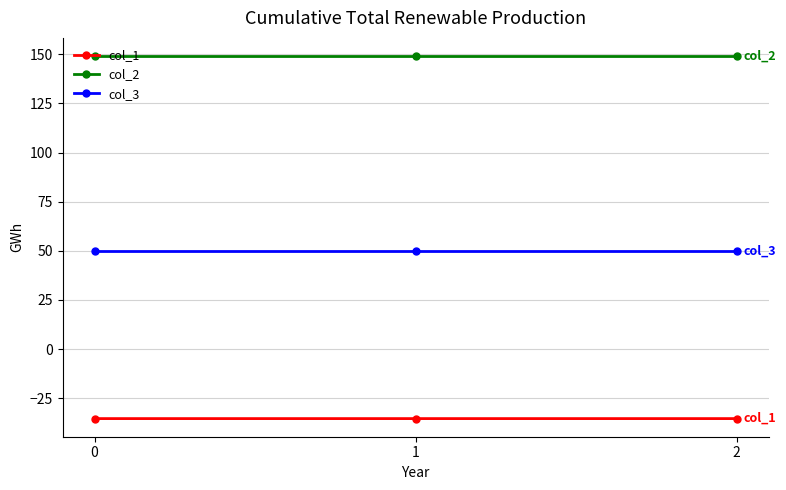

Is the value of col_2 at 1 greater than the value of col_1 at 2?

Yes